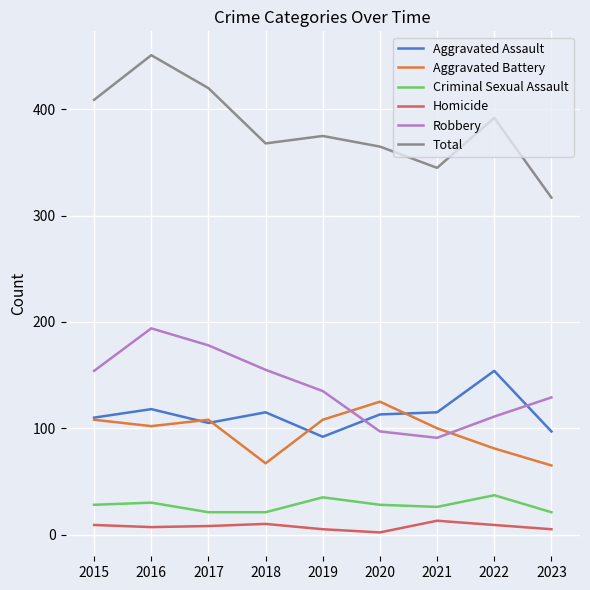

Where does the Aggravated Battery series first go above 102?

2015